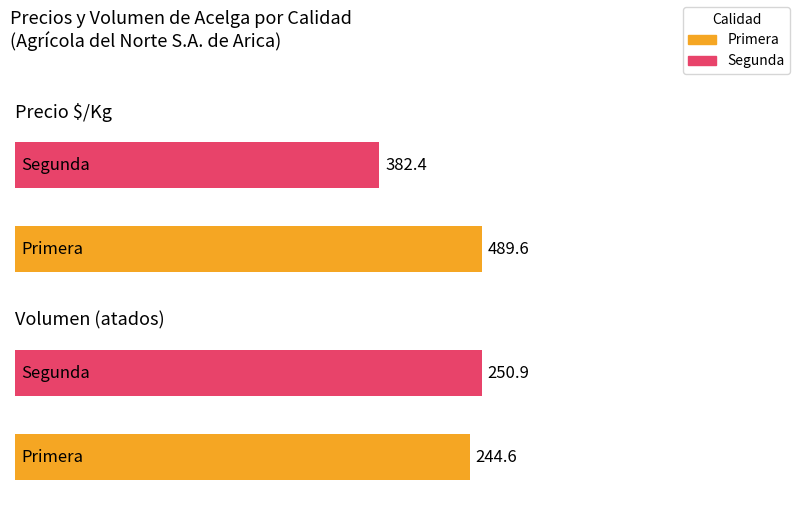

Which has a higher value, Primera or Segunda?

Primera